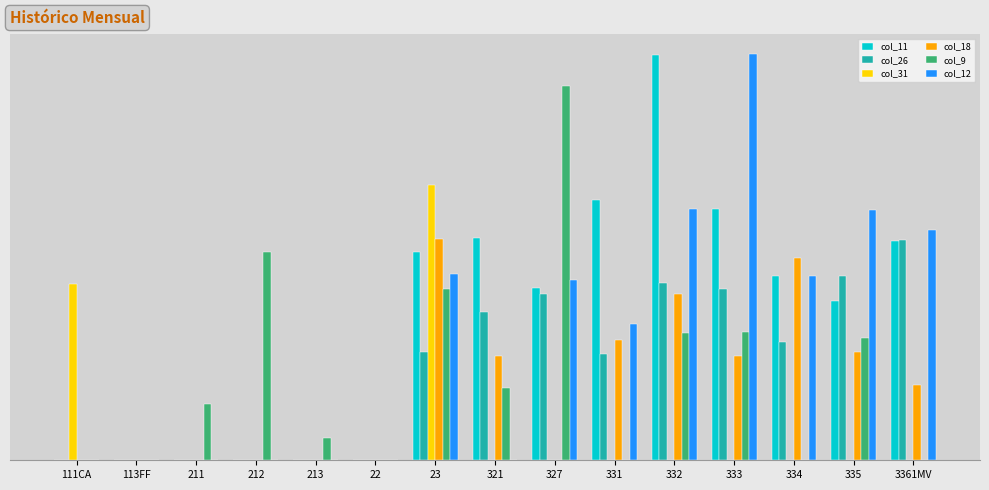

What is the label of the 7th bar from the right?

327